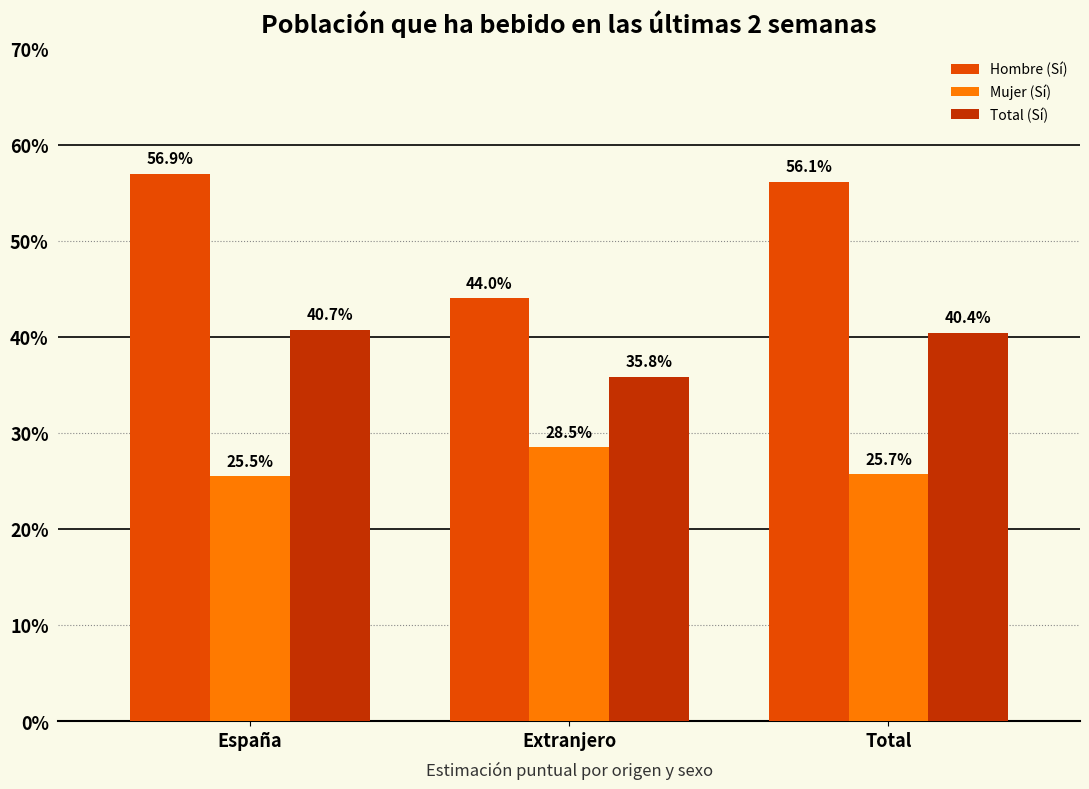

Does the chart contain stacked bars?

No